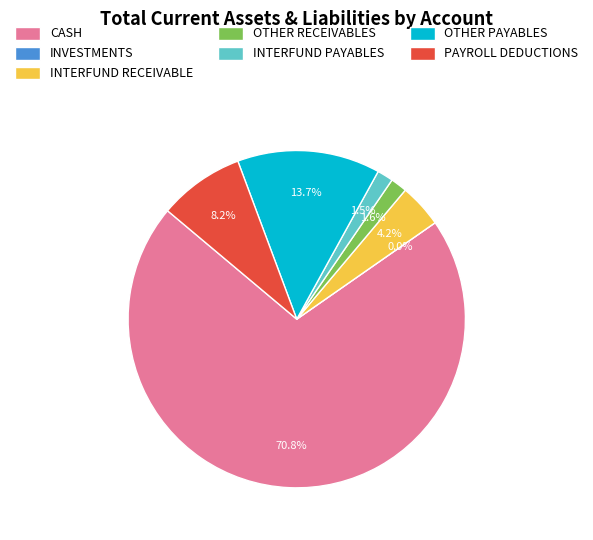

True or false: PAYROLL DEDUCTIONS accounts for 2% of the total.

False